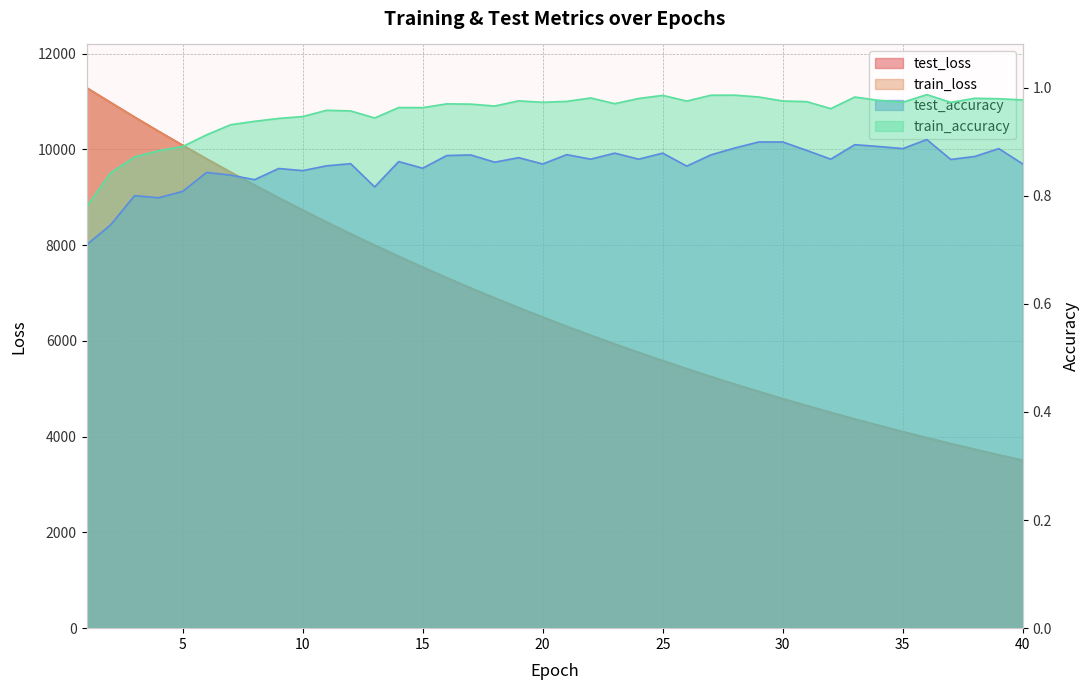

Which series changed the most between 5 and 35?

test_loss